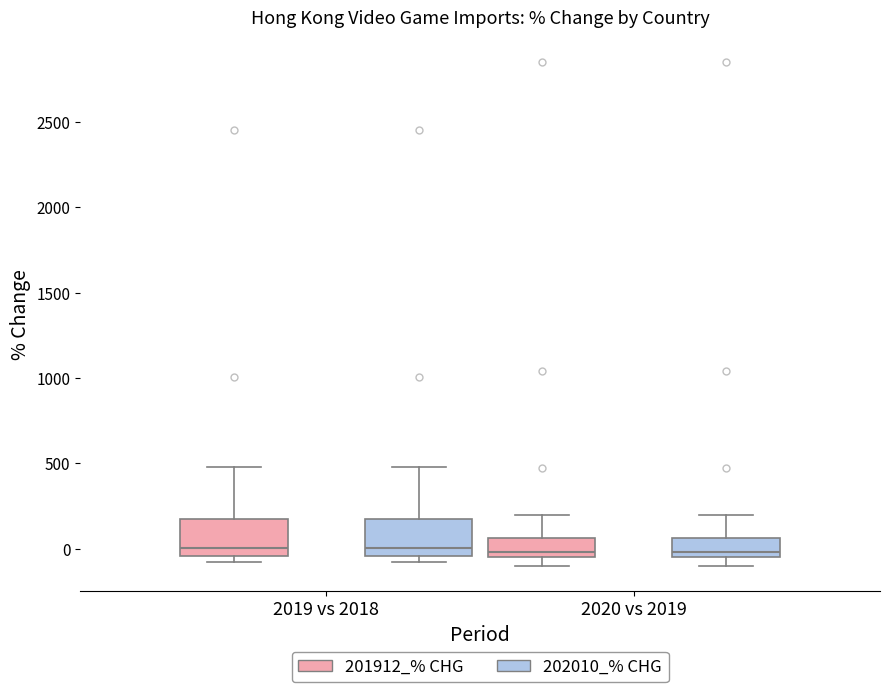

Where is the lower edge of the box for 2020 vs 2019 (202010_% CHG) on the y-axis? The values are not printed on the chart, so give them approximately, as read against the axis.

-50